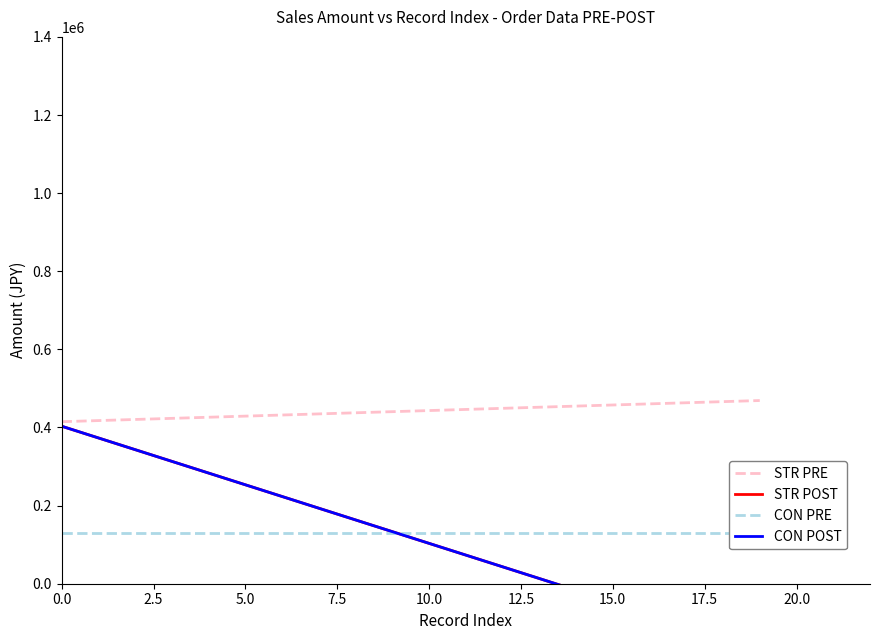

At how many categories does at least one series exceed 126477?

20